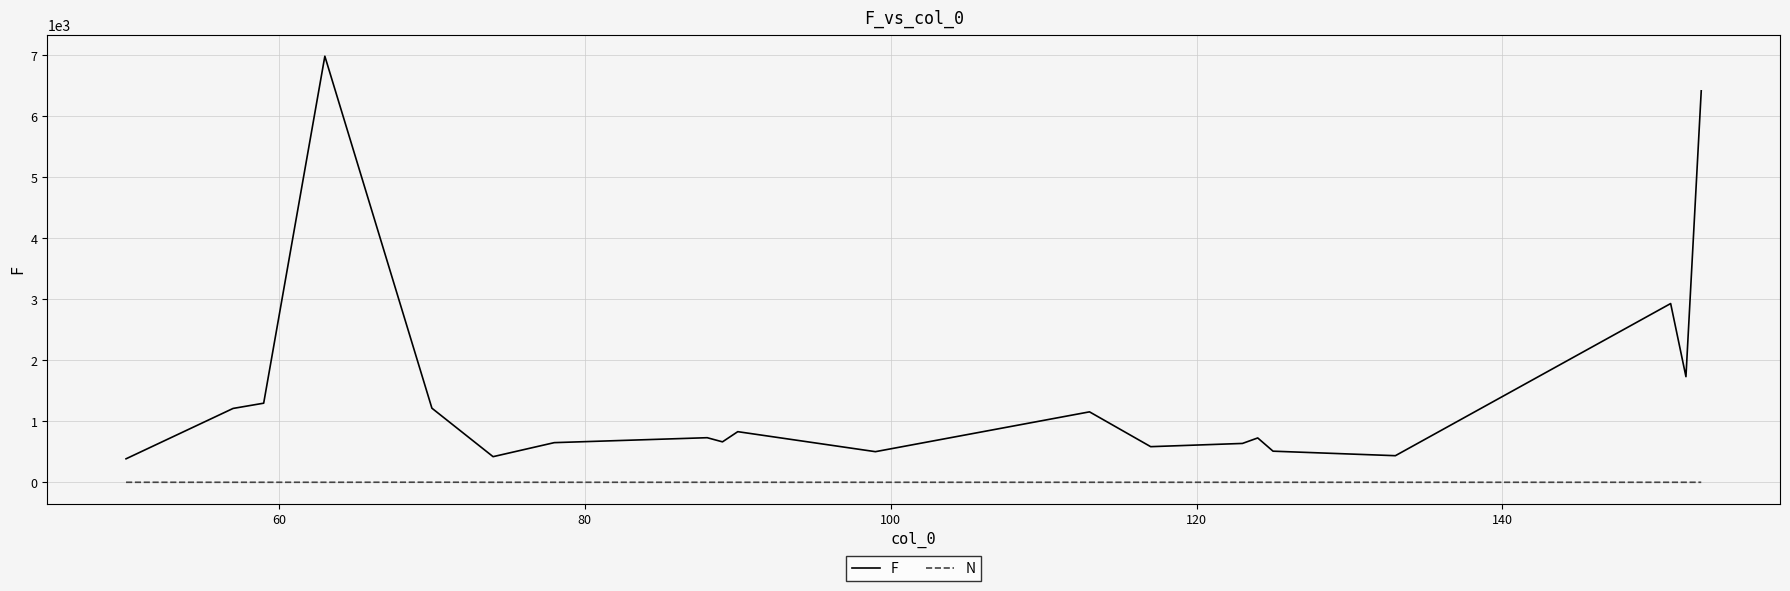

True or false: N and F intersect in this chart.

False